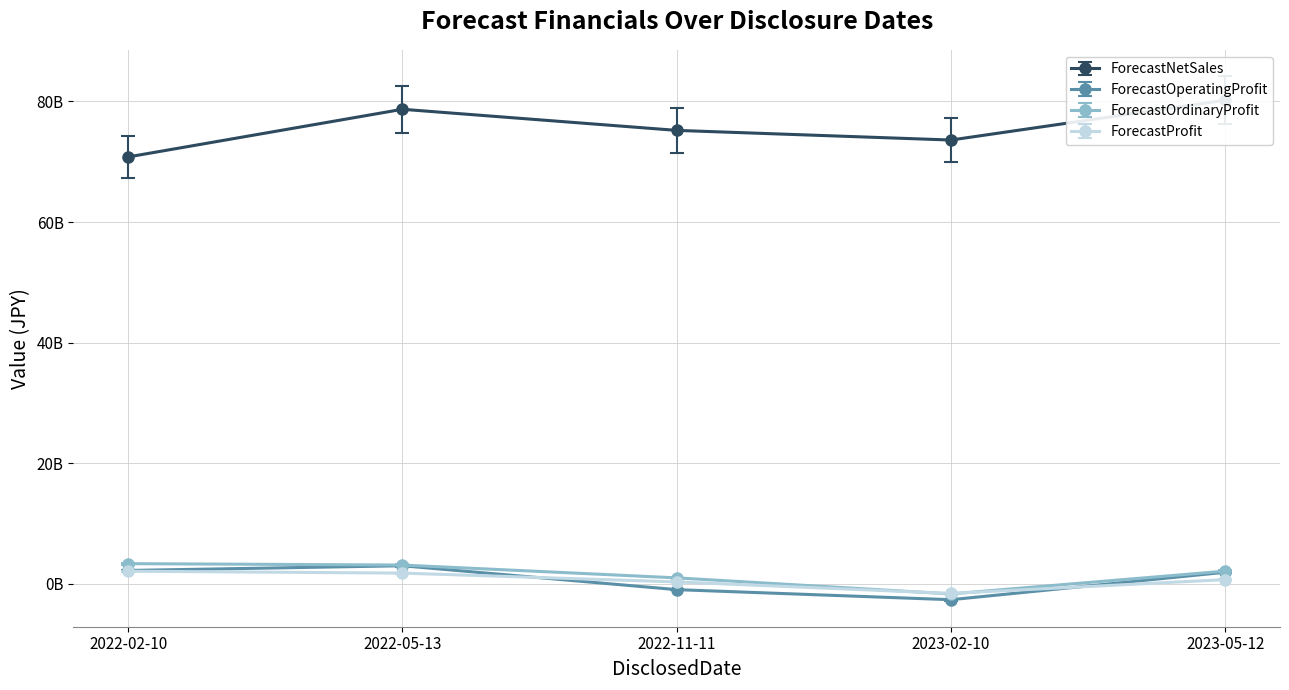

How many times do ForecastProfit and ForecastOrdinaryProfit cross each other?

2